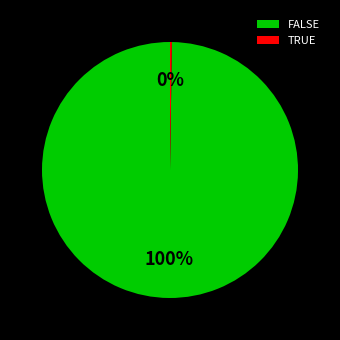

To the nearest percent, what percentage of the pie is FALSE?

100%